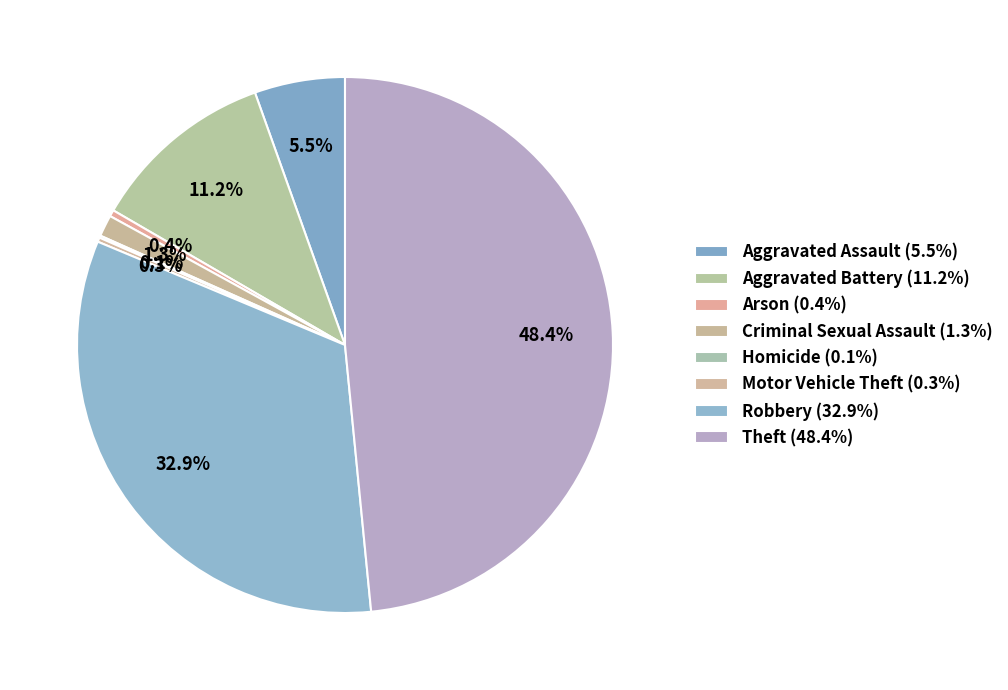

How many segments does this pie chart have?

8